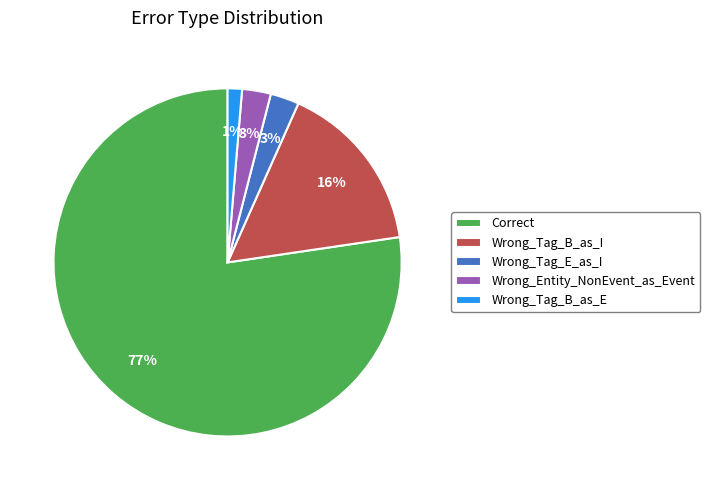

Is the sum of Correct and Wrong_Entity_NonEvent_as_Event greater than half?

Yes